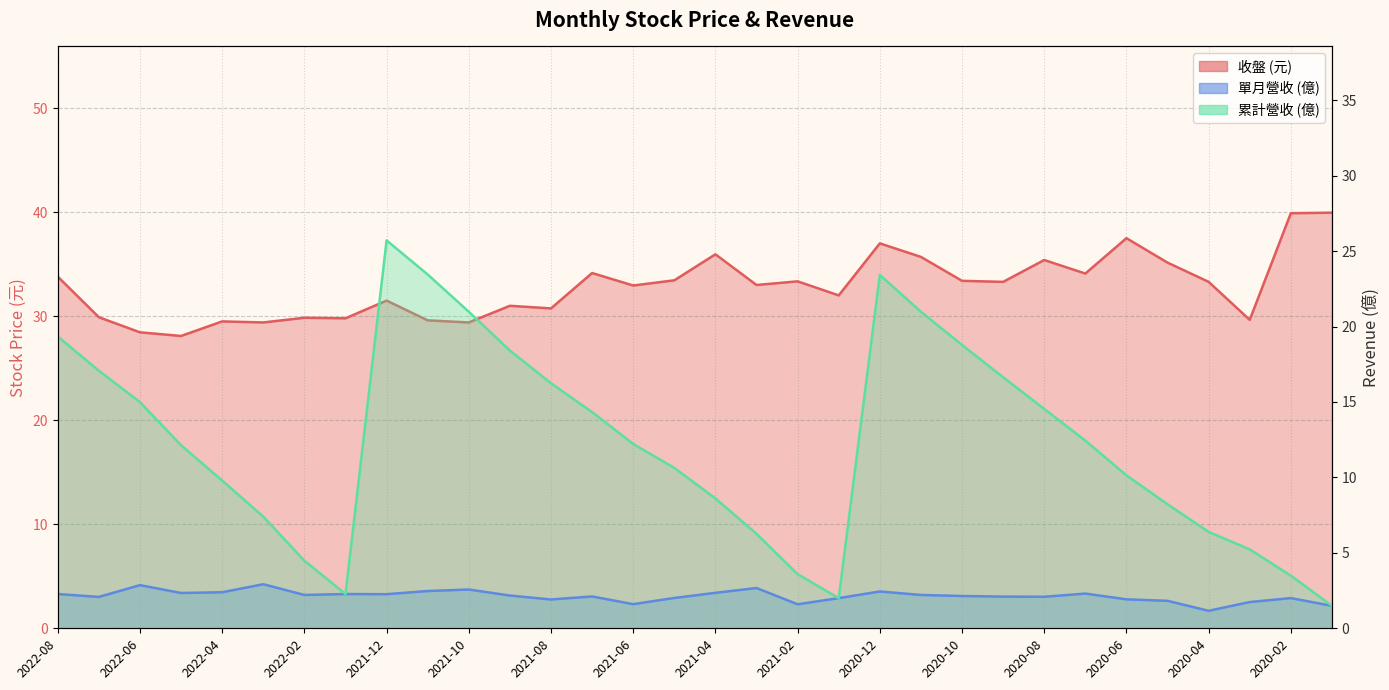

How many values in the 單月營收 series are below 2?

8